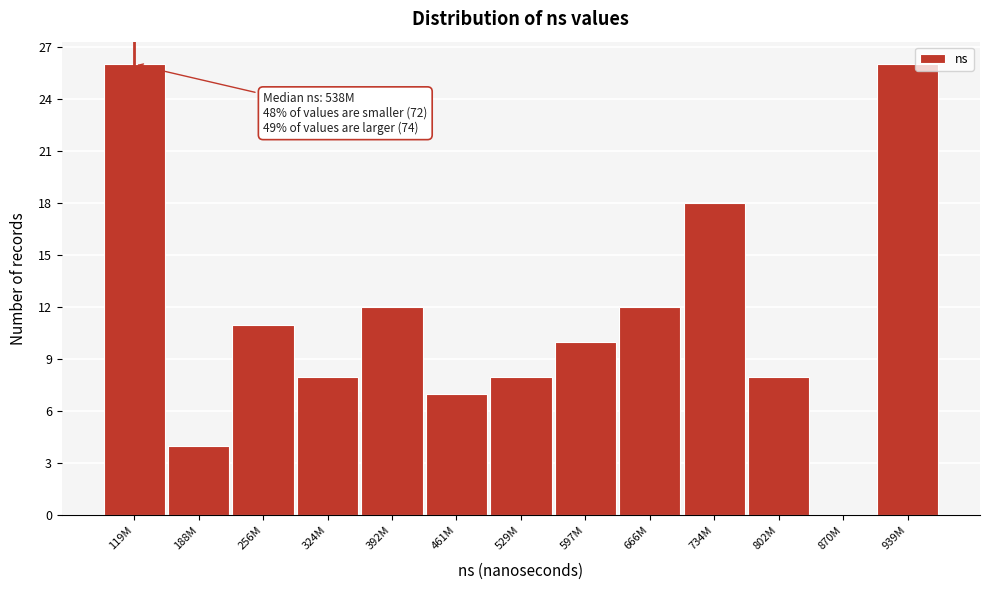

Reading right to left, transcribe all the data shown in this chart.

939M=26	870M=0	802M=8	734M=18	666M=12	597M=10	529M=8	461M=7	392M=12	324M=8	256M=11	188M=4	119M=26